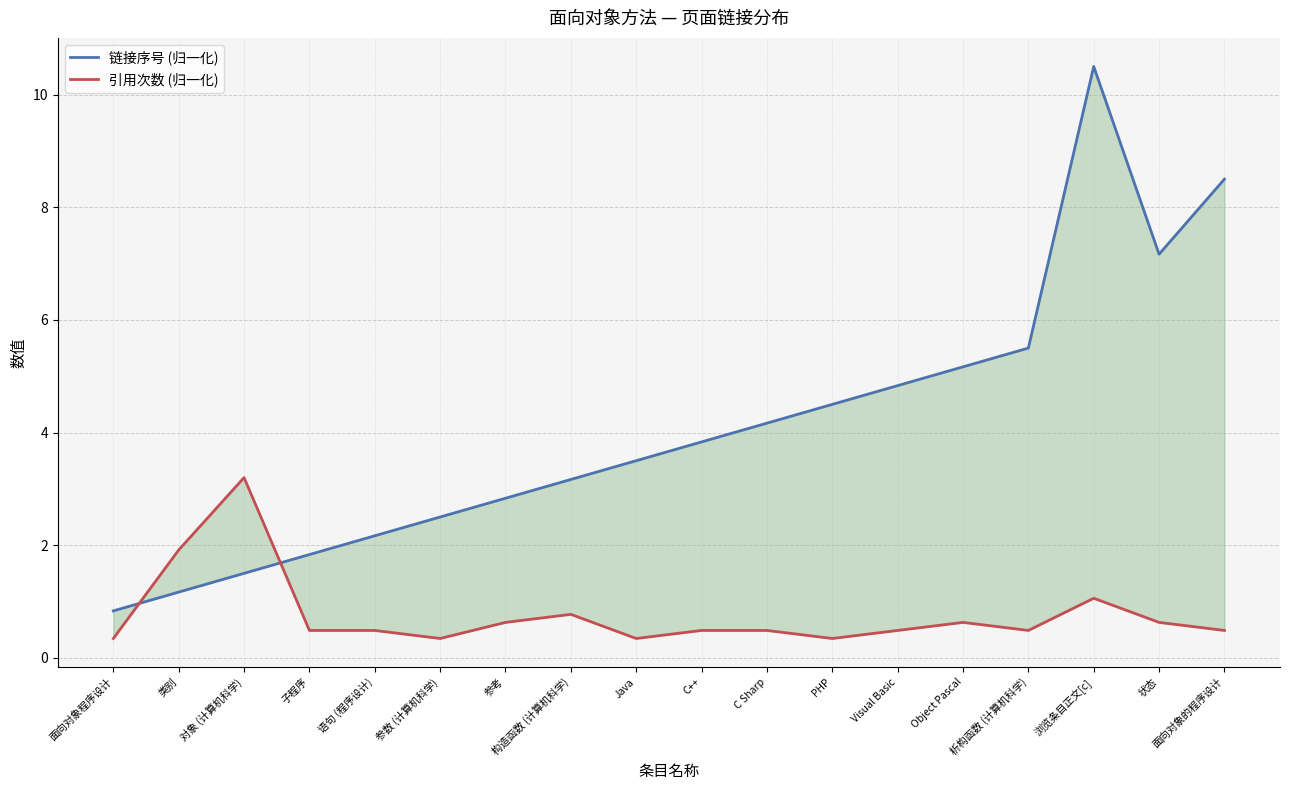

How many intersections are there between 引用次数 (归一化) and 链接序号 (归一化)?

2